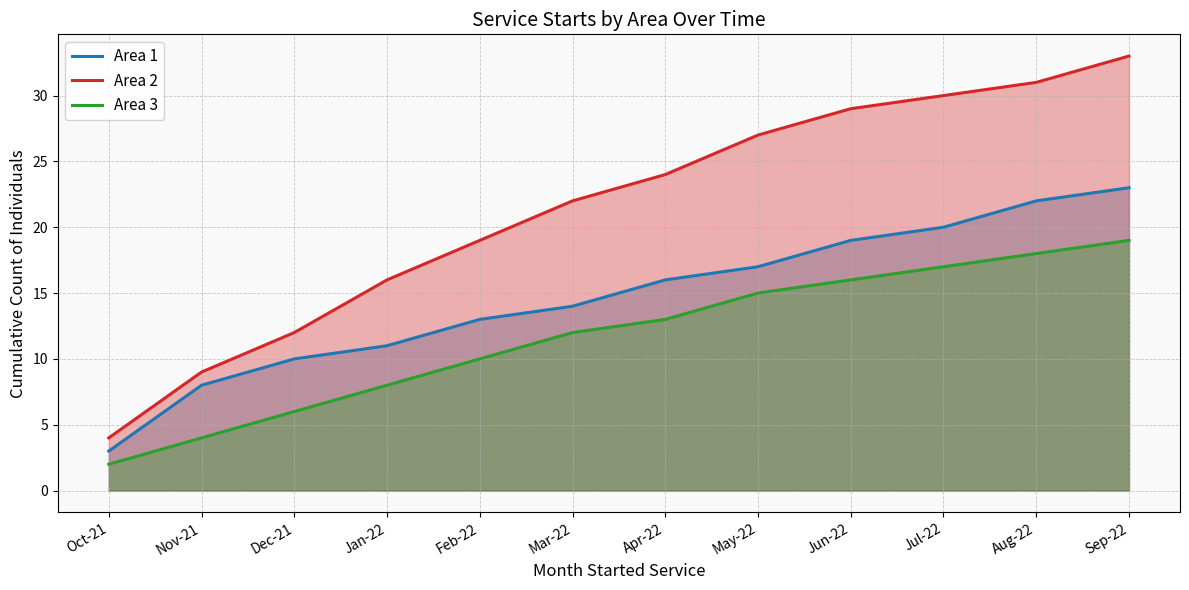

True or false: Area 2 has more than 1 interior local peaks.

False